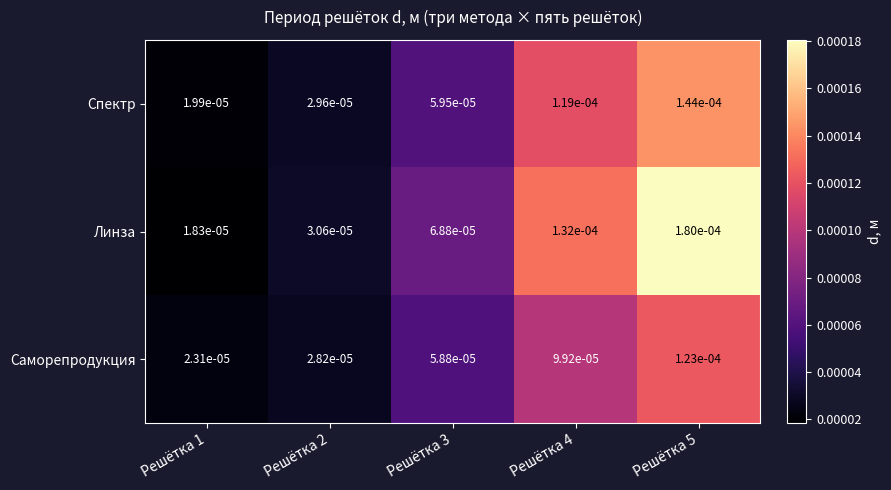

Between Решётка 1 and Решётка 5, which series saw the biggest shift?

Линза